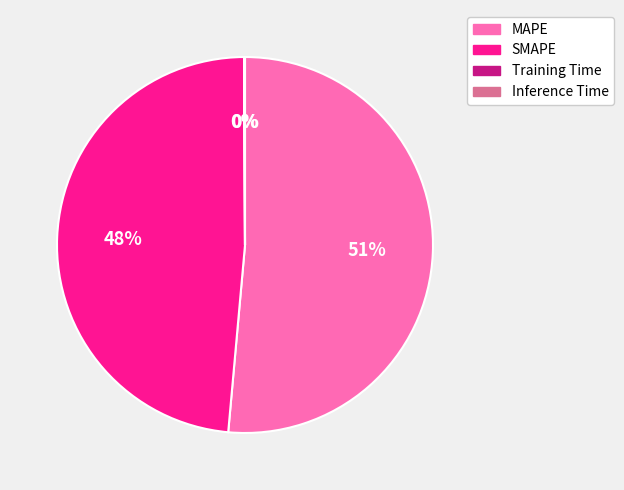

Is the sum of SMAPE and MAPE greater than half?

Yes